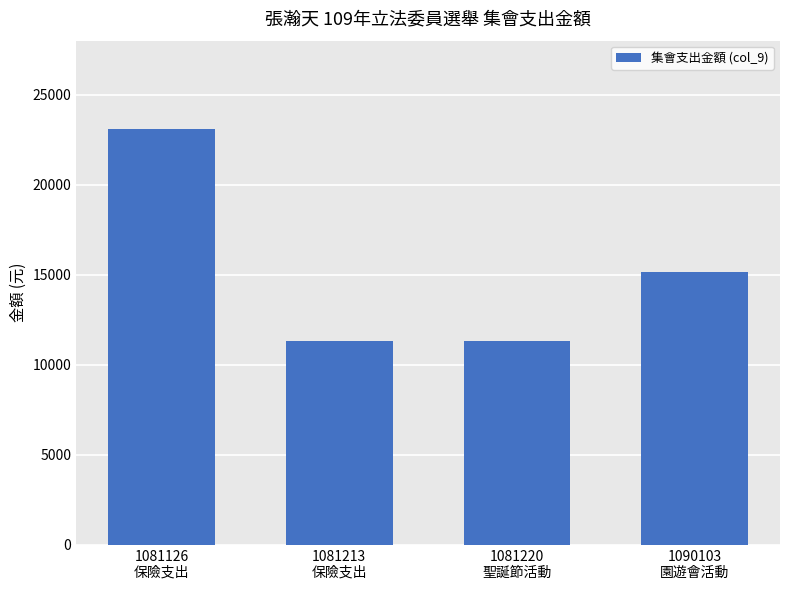

What is the change in value from 1081220
聖誕節活動 to 1090103
園遊會活動?

+3789